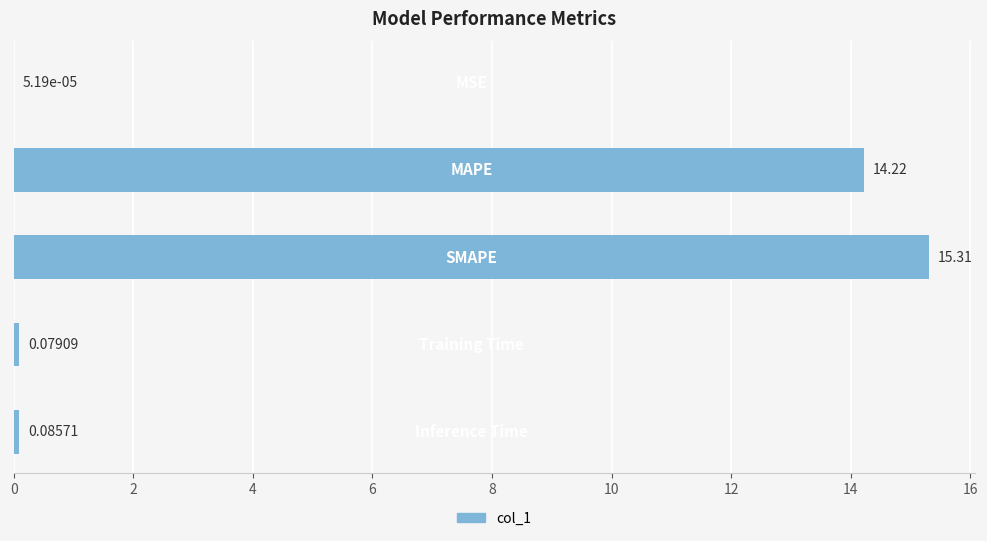

What is the sum of all values?

29.7